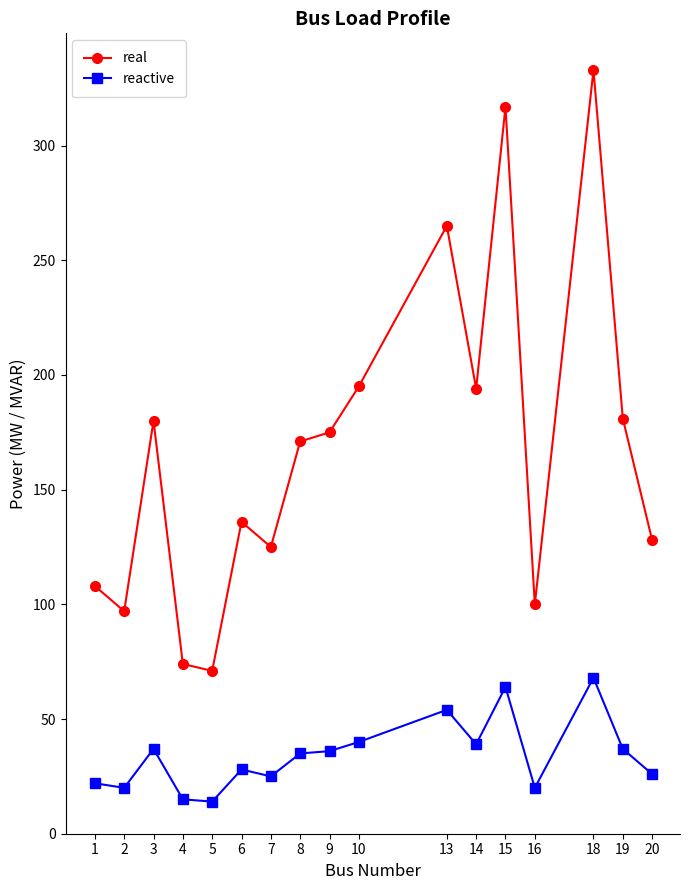

True or false: reactive and real cross at least once.

False